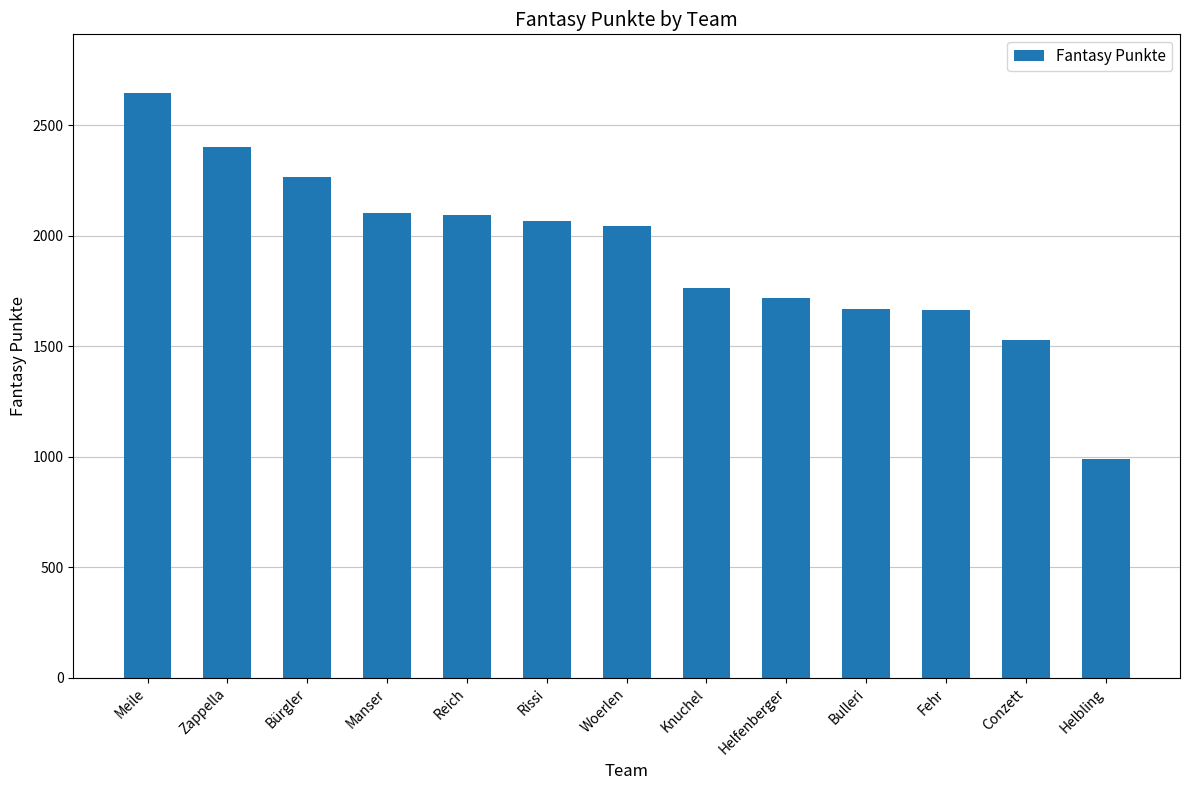

What is the change in value from Zappella to Conzett?

-871